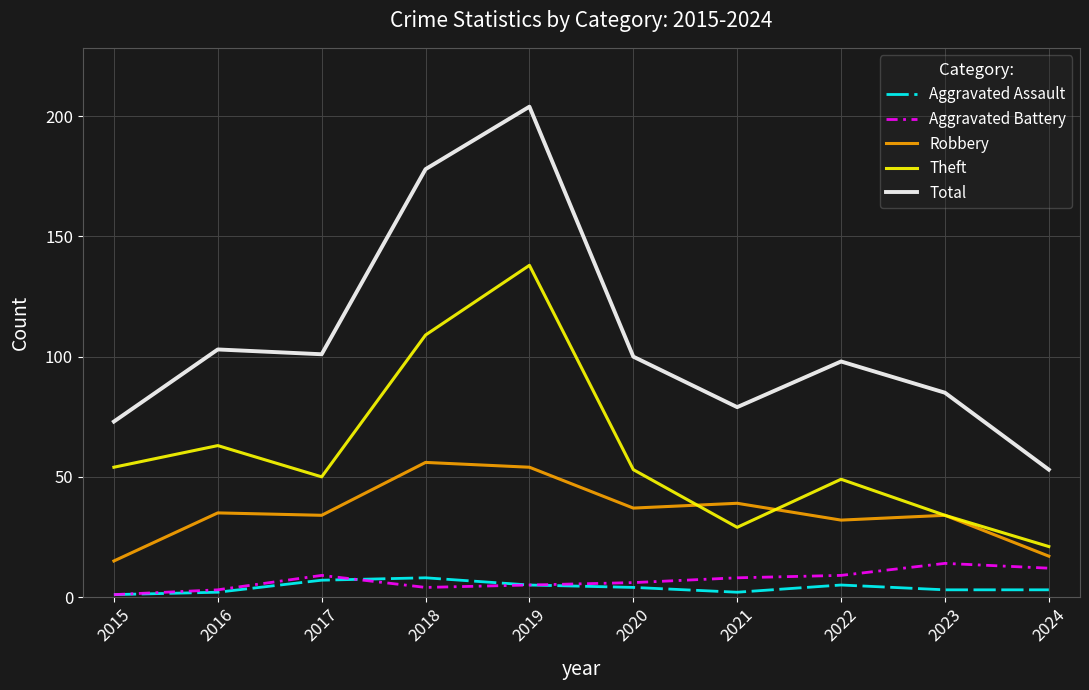

True or false: Theft has a value of 28 at 2019.

False